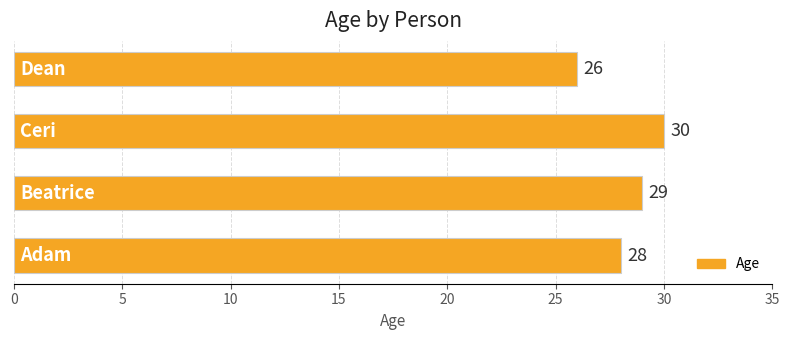

Reading top to bottom, what are all the values shown in this chart?

26	30	29	28